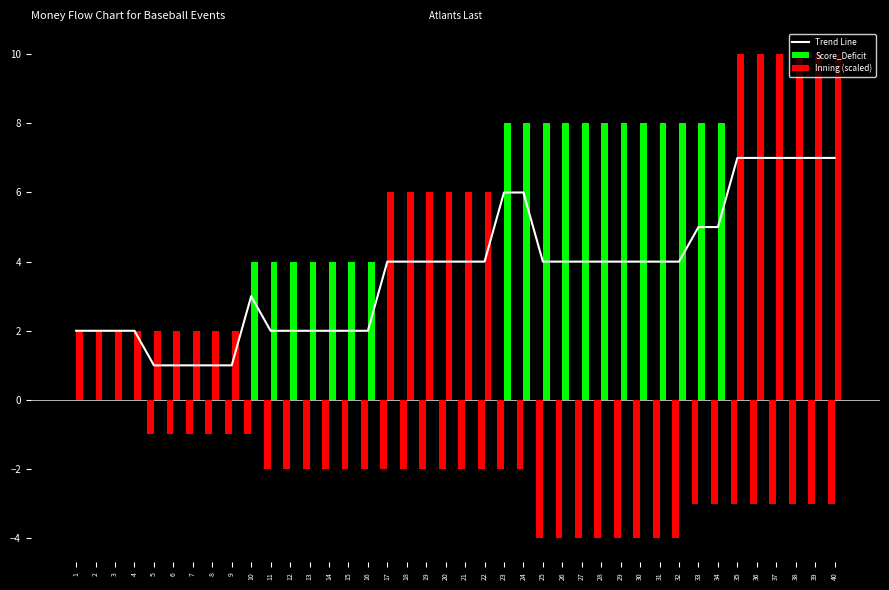

Between 10 and 22, which series saw the biggest shift?

Inning (scaled)